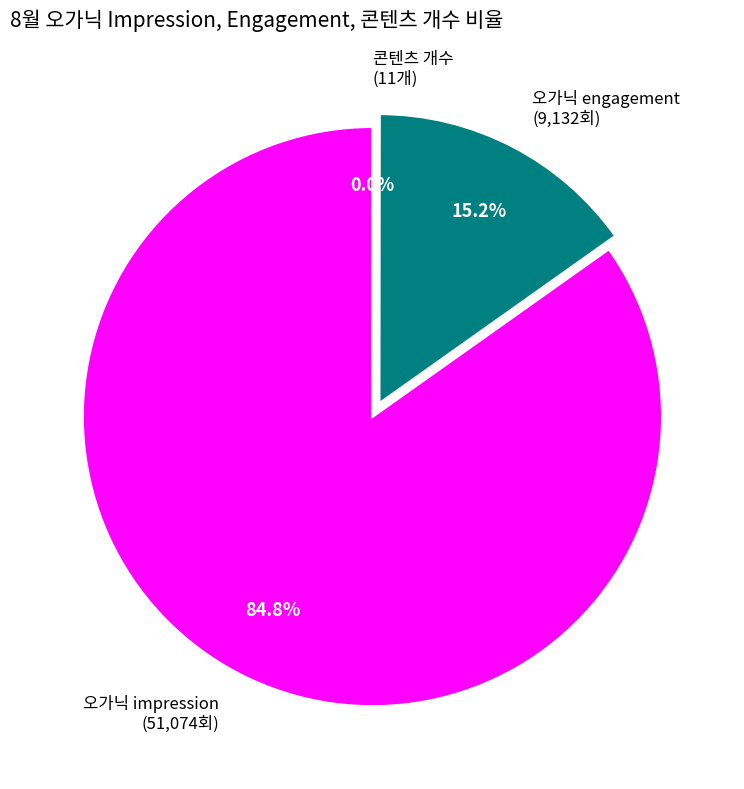

What is the ratio of the value at 오가닉 engagement to the value at 오가닉 impression?

0.2